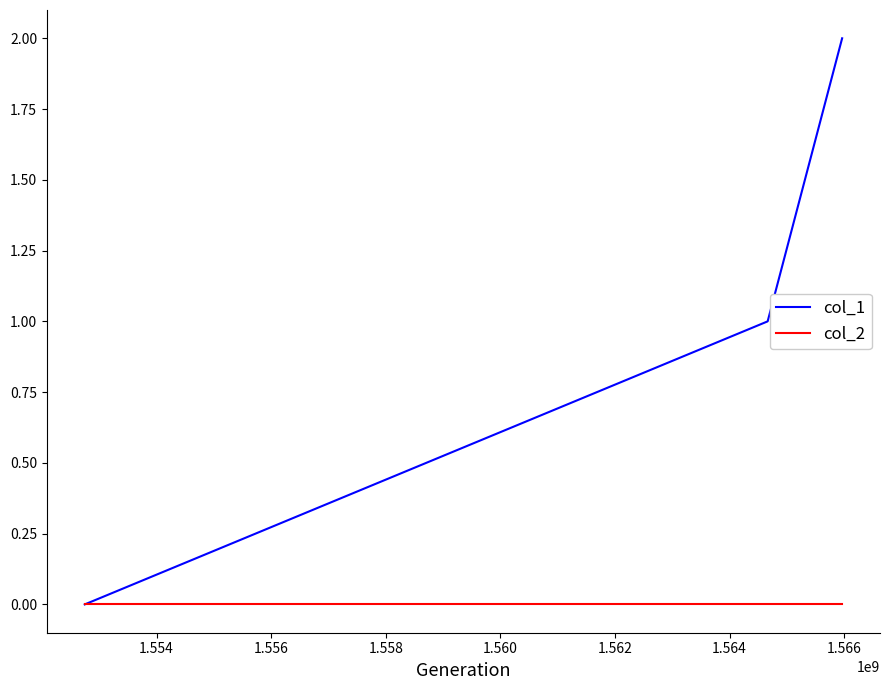

How many values in the col_1 series are below 1?

1